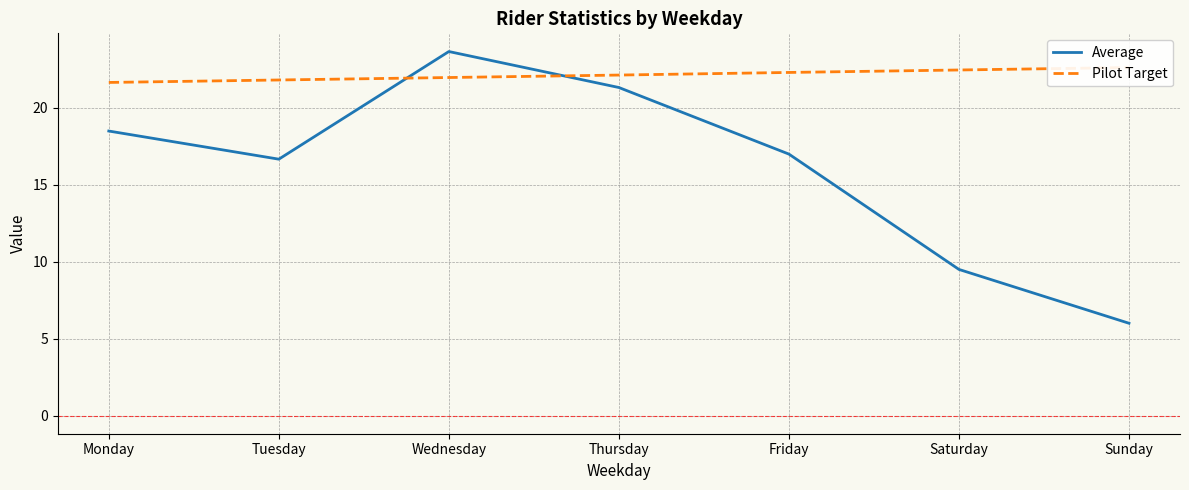

How many series are shown in this chart?

2